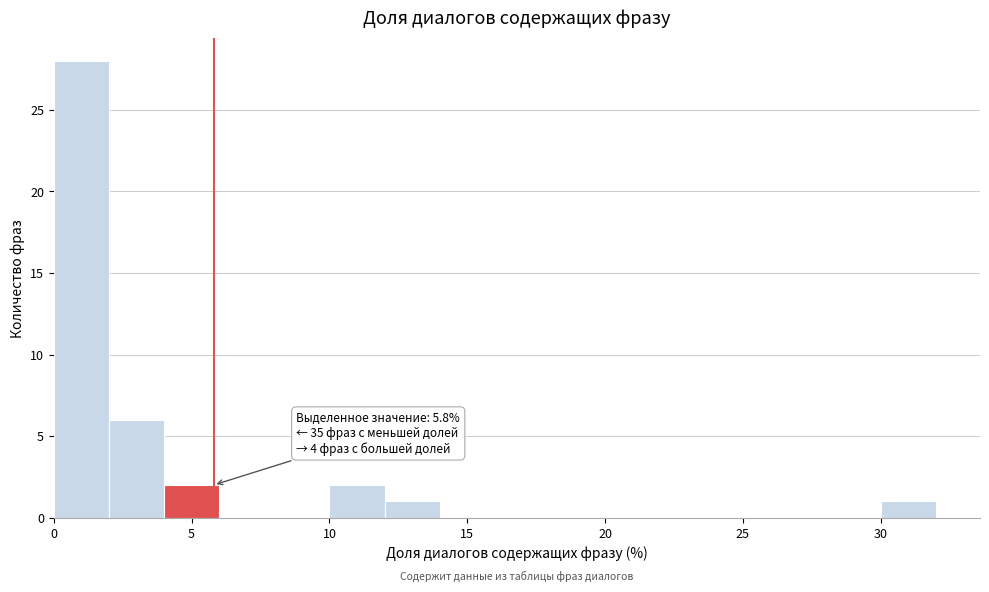

Which range on the x-axis has the tallest bar?

0 to 2